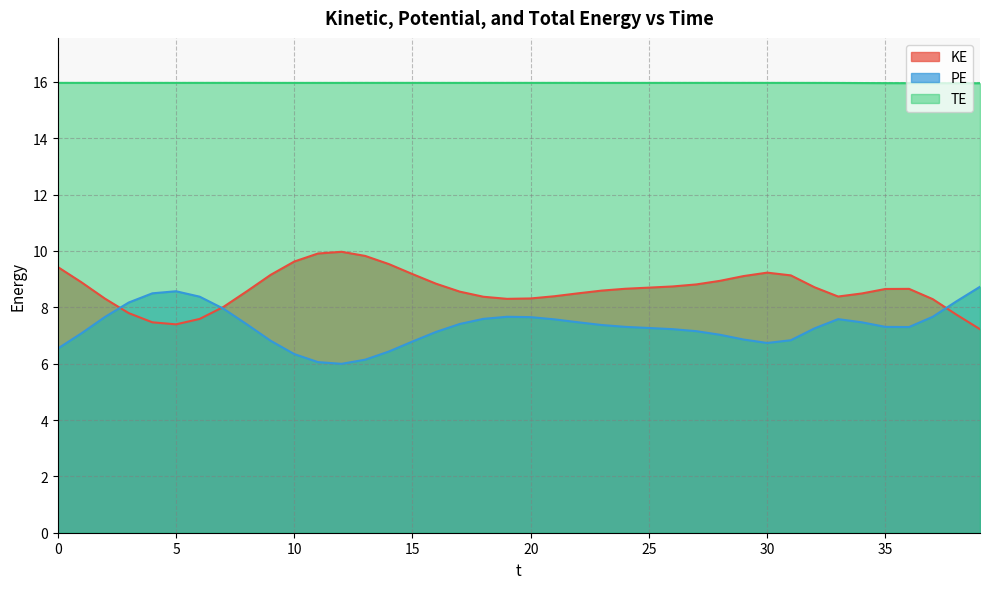

What is the total value across all series at 13?

31.9